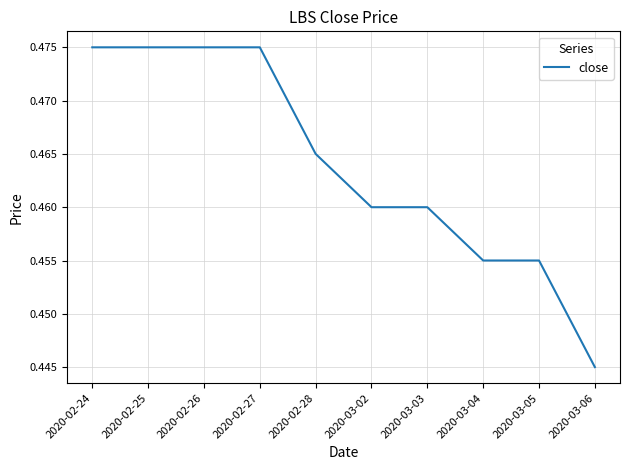

What position from the right is 2020-02-27?

7